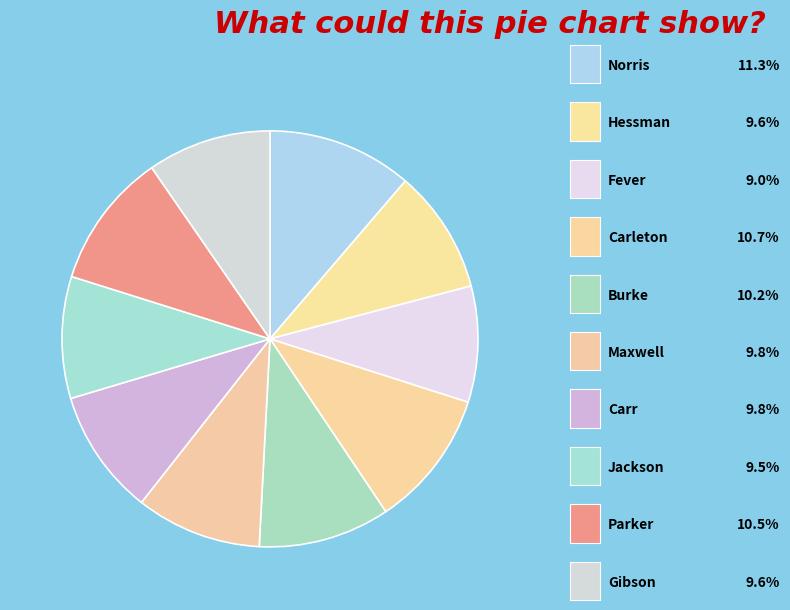

Is there any slice that represents more than half of the pie?

No